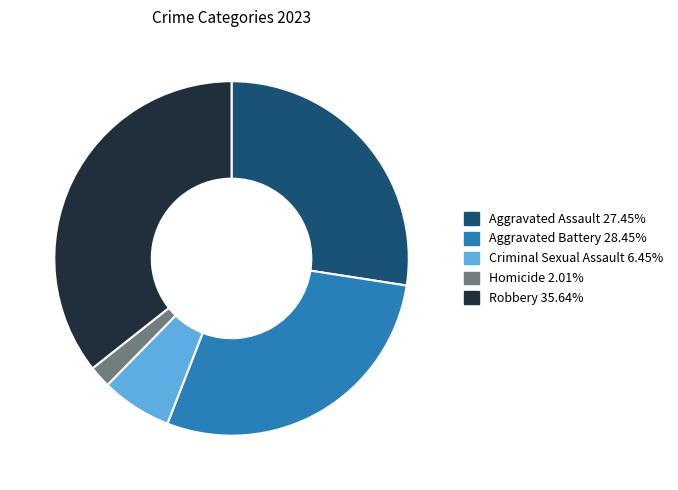

Which slice is the smallest?

Homicide